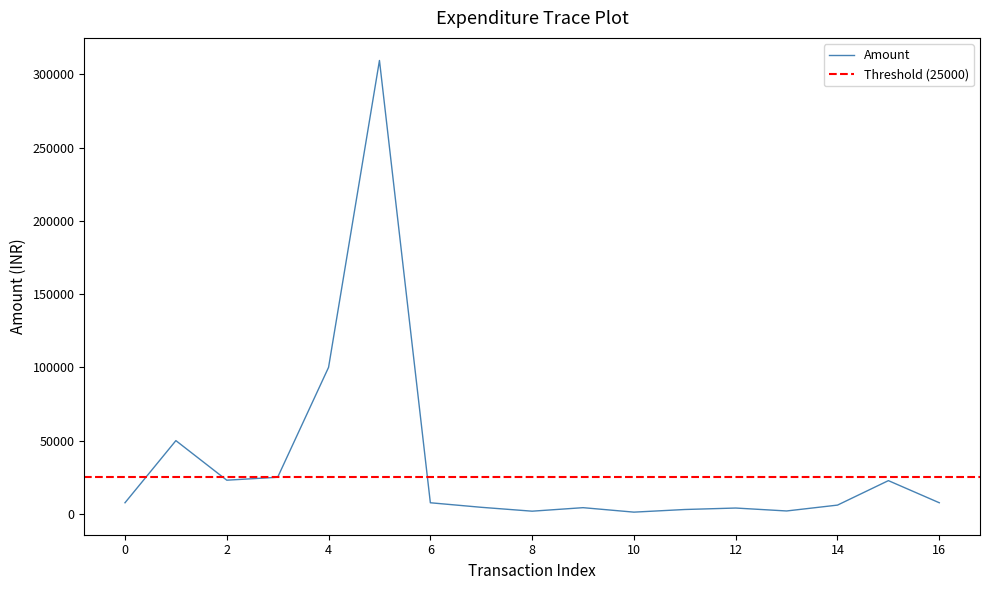

The value of Amount at 0 is 7600. True or false?

True